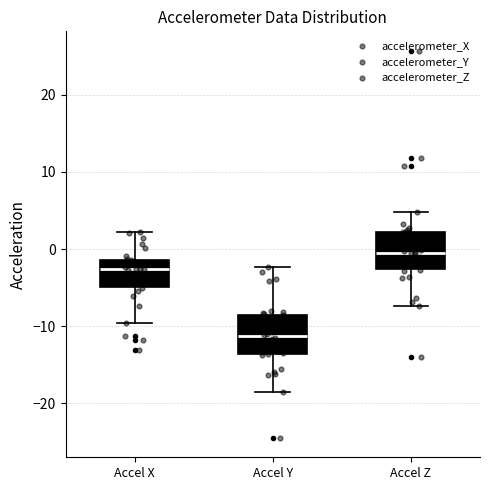

Where does the lower whisker of the box for Accel Y end on the y-axis? The values are not printed on the chart, so give them approximately, as read against the axis.

-19